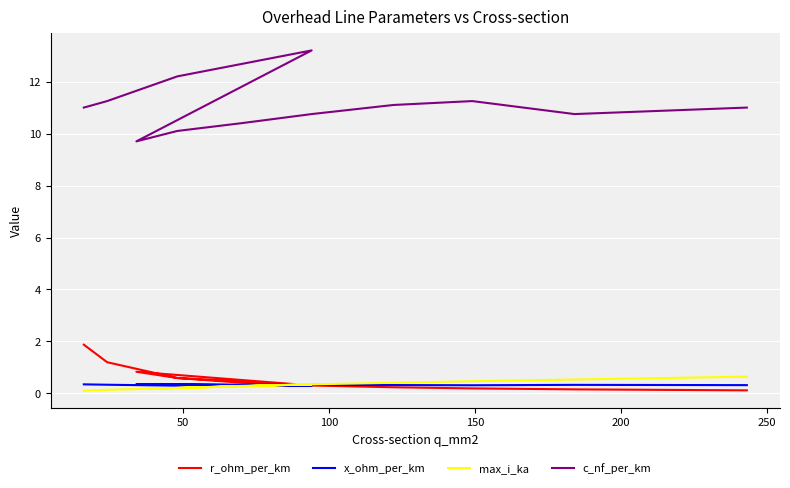

The x_ohm_per_km series shows 0.5 at 10. True or false?

False